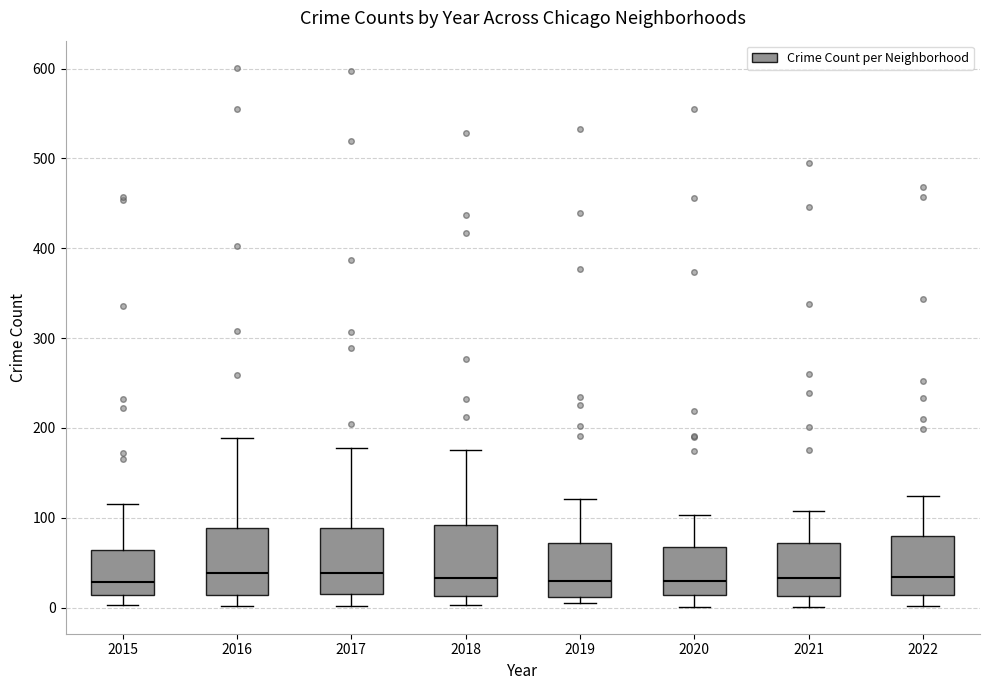

Reading left to right, transcribe this box plot: for each box, give where its median line is, the range the box spans, and where its two whiskers end, as read against the y-axis. The values are not printed on the chart, so give them approximately, as read against the axis.

2015: median 30, box 10 to 60, whiskers 0 to 120
2016: median 40, box 10 to 90, whiskers 0 to 190
2017: median 40, box 10 to 90, whiskers 0 to 180
2018: median 30, box 10 to 90, whiskers 0 to 180
2019: median 30, box 10 to 70, whiskers 10 (just below the box's lower edge) to 120
2020: median 30, box 10 to 70, whiskers 0 to 100
2021: median 30, box 10 to 70, whiskers 0 to 110
2022: median 30, box 10 to 80, whiskers 0 to 120